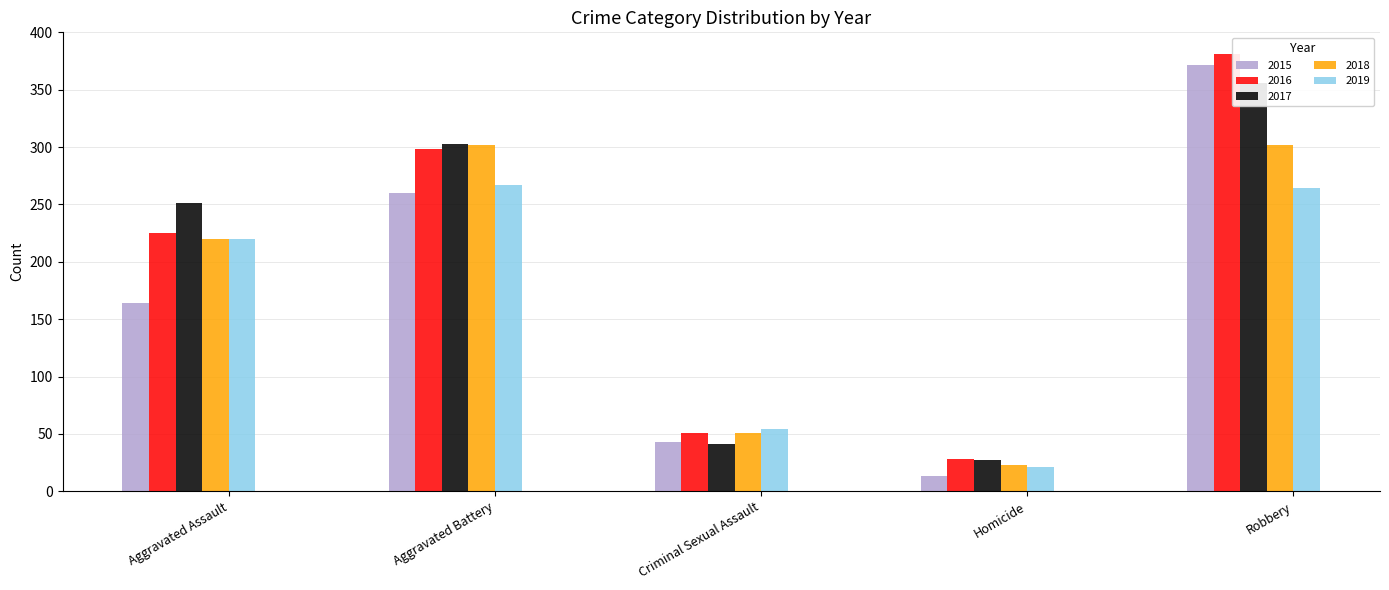

At which category is the sum across all series the highest?

Robbery